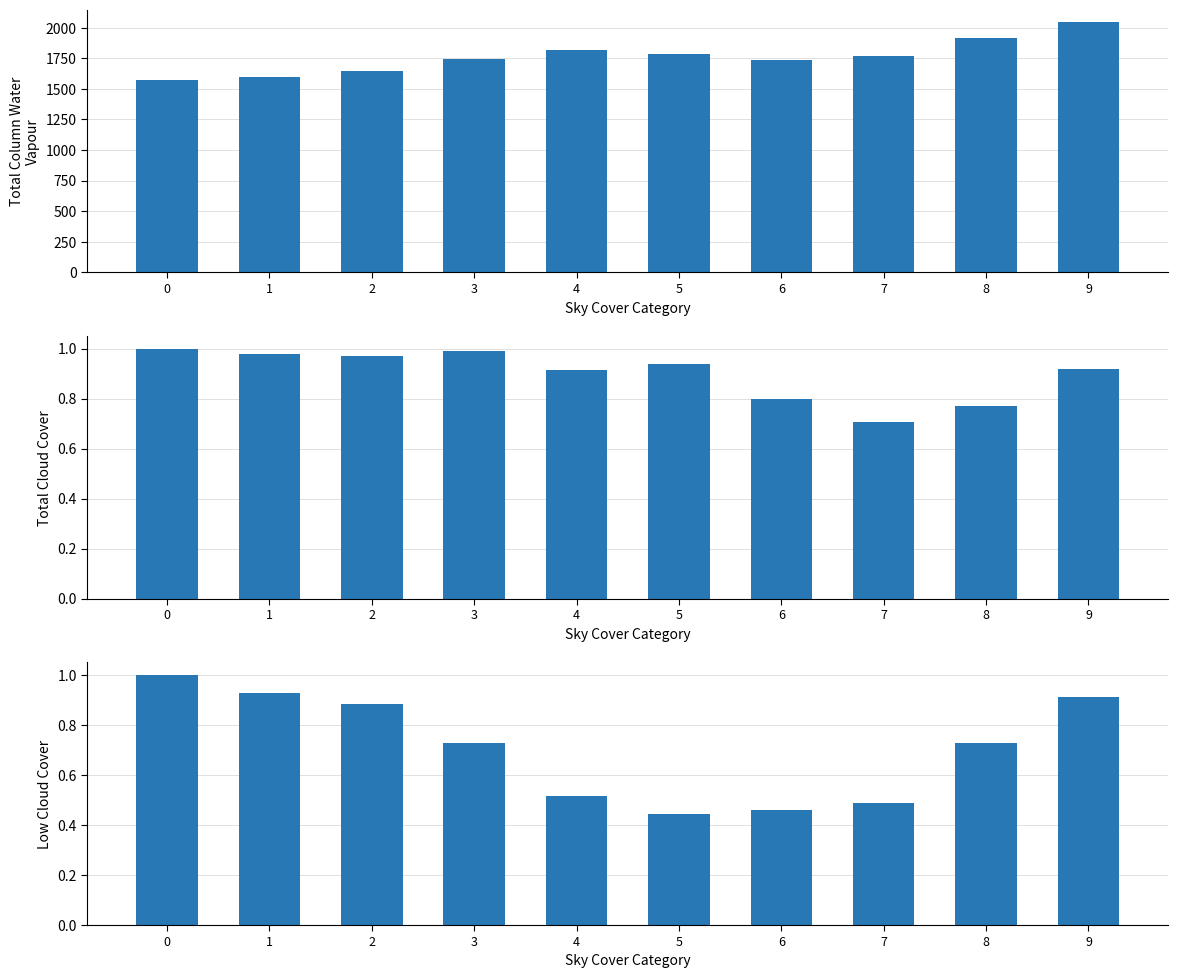

Which series has the widest spread of values?

total column water vapour